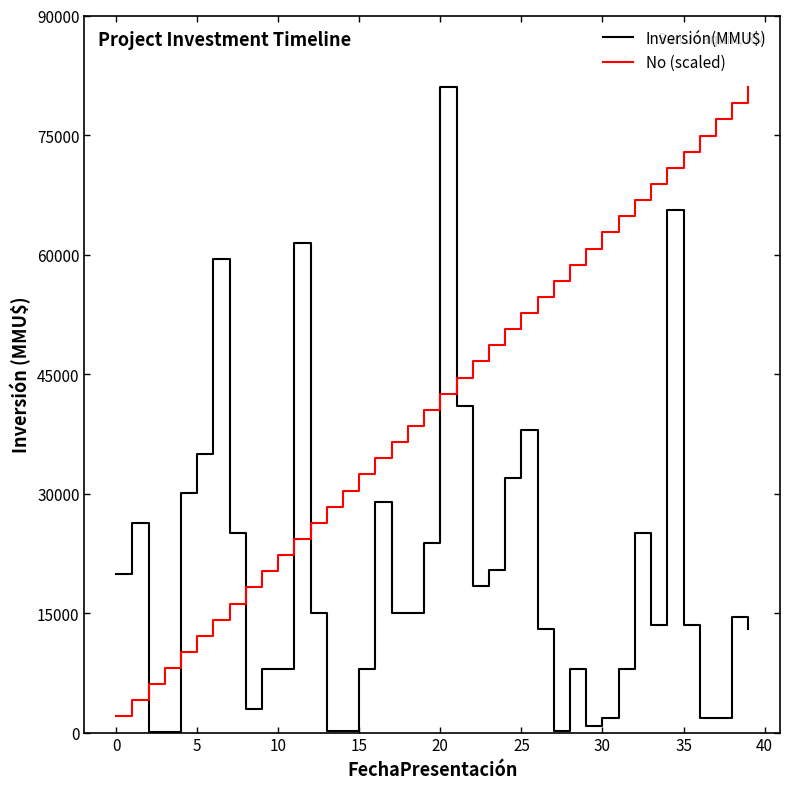

Which series has the largest total across all categories?

No (scaled)